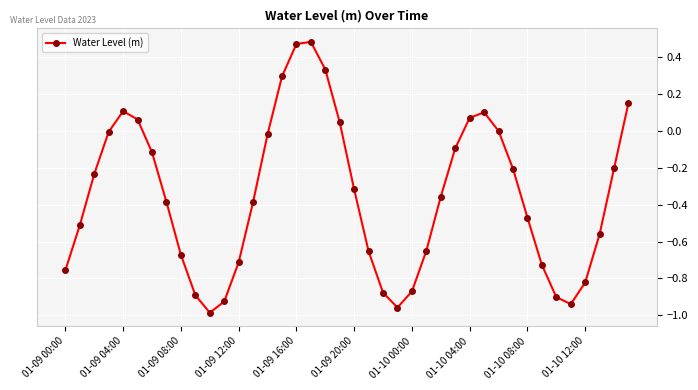

What is the difference between the second highest and second lowest values?

1.4